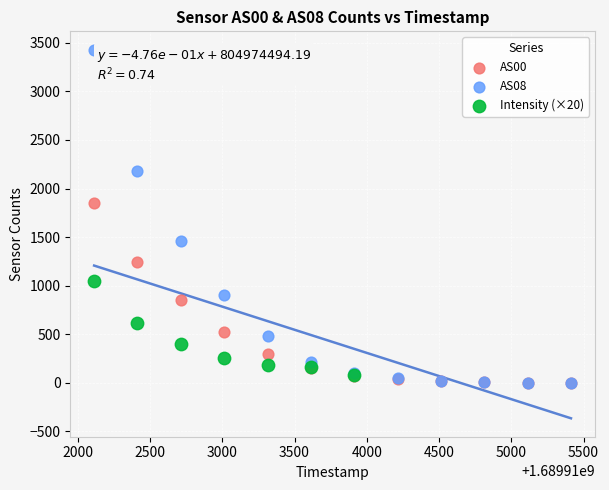

Which series contains the highest Y value?

AS08